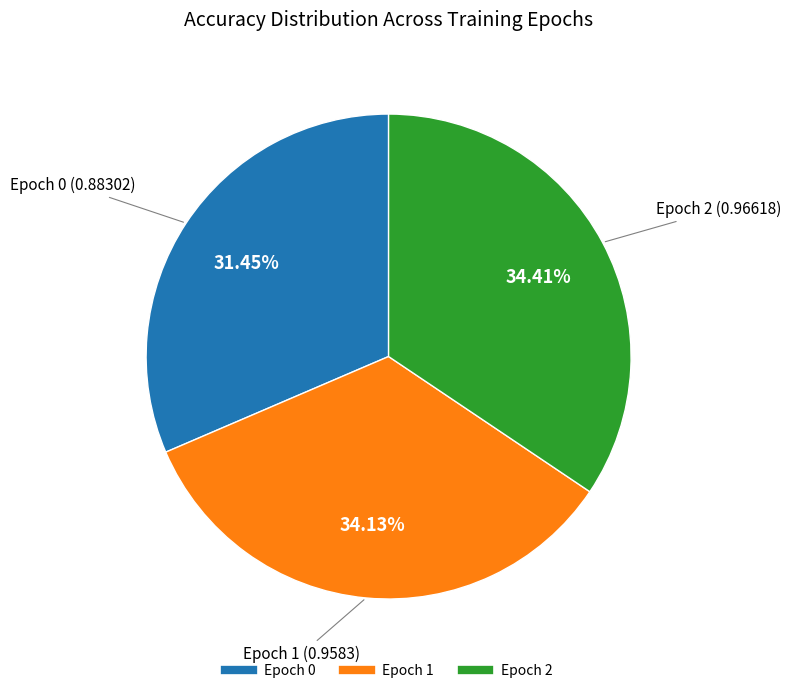

Is Epoch 0 the majority of the pie?

No